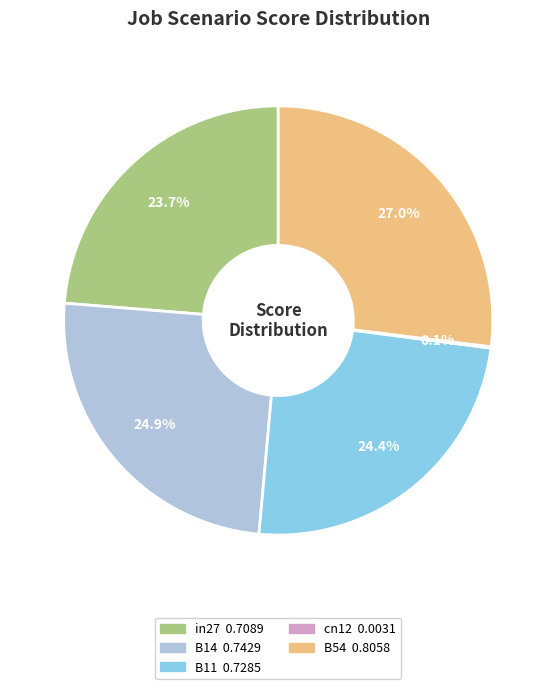

Combined, do B11 and B14 account for over 50%?

No